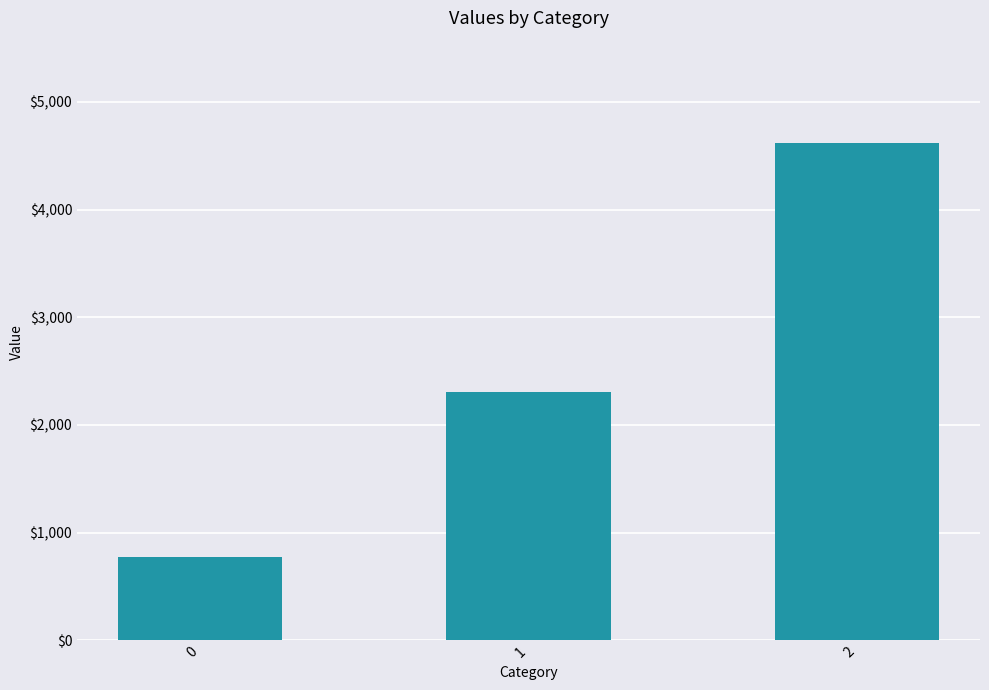

What value does the data have at 1?

2310